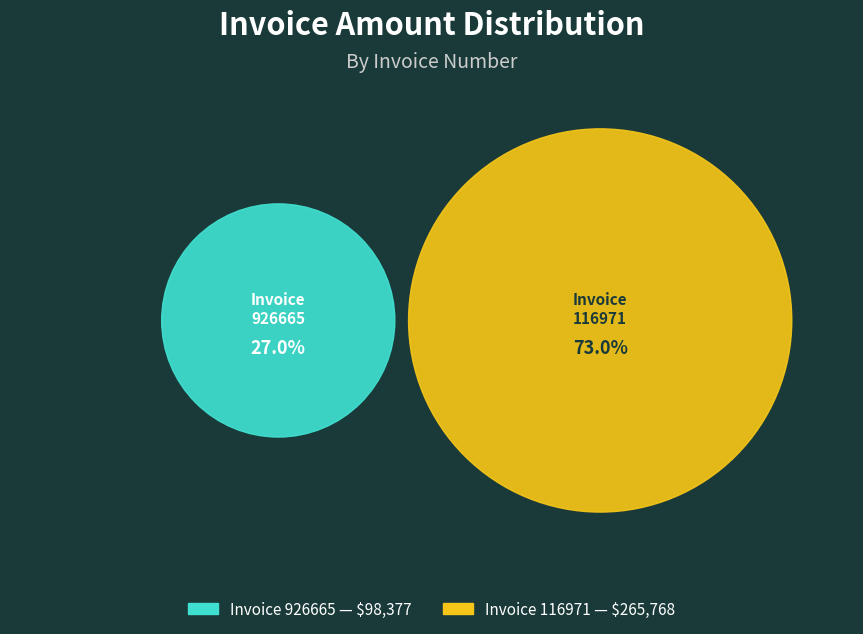

The 116971 slice represents 84% of the pie. True or false?

False